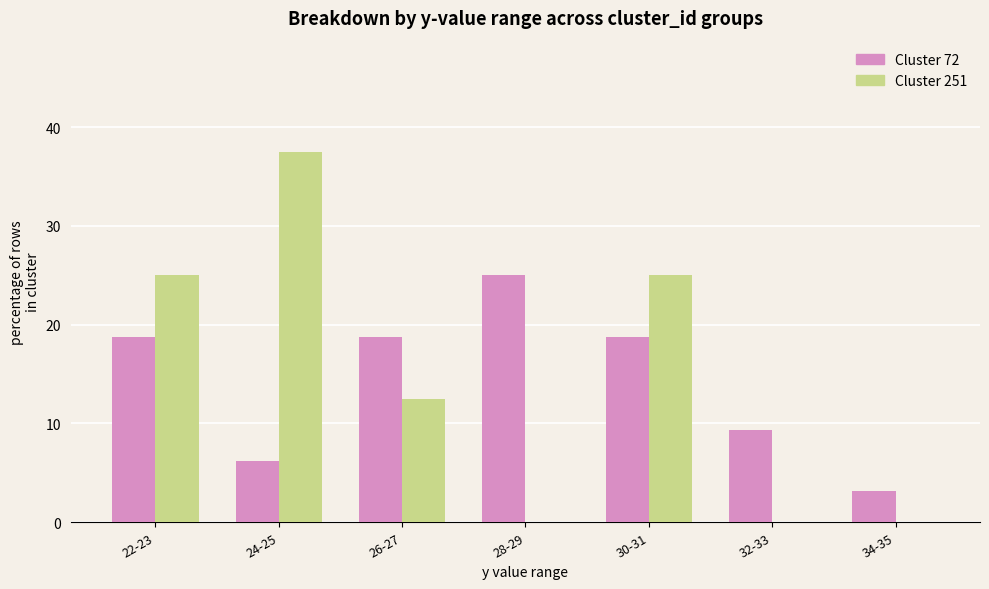

The value of Cluster 72 at 26-27 is 18.8. True or false?

True